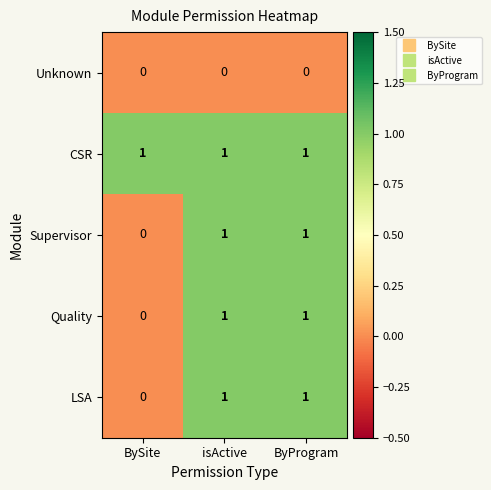

What is the sum of all CSR values?

3